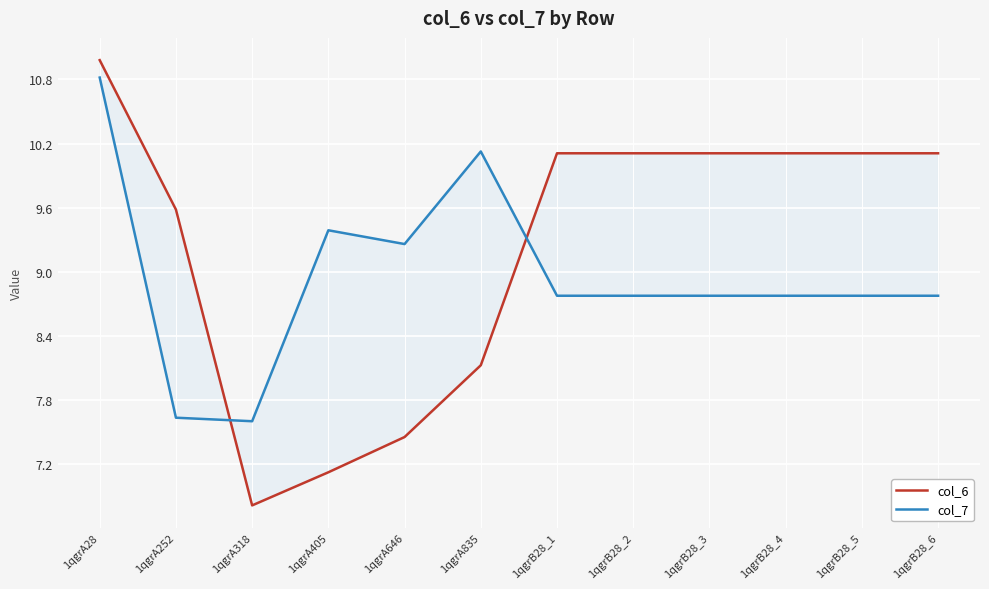

At which label does col_7 first exceed 8?

1qgrA28